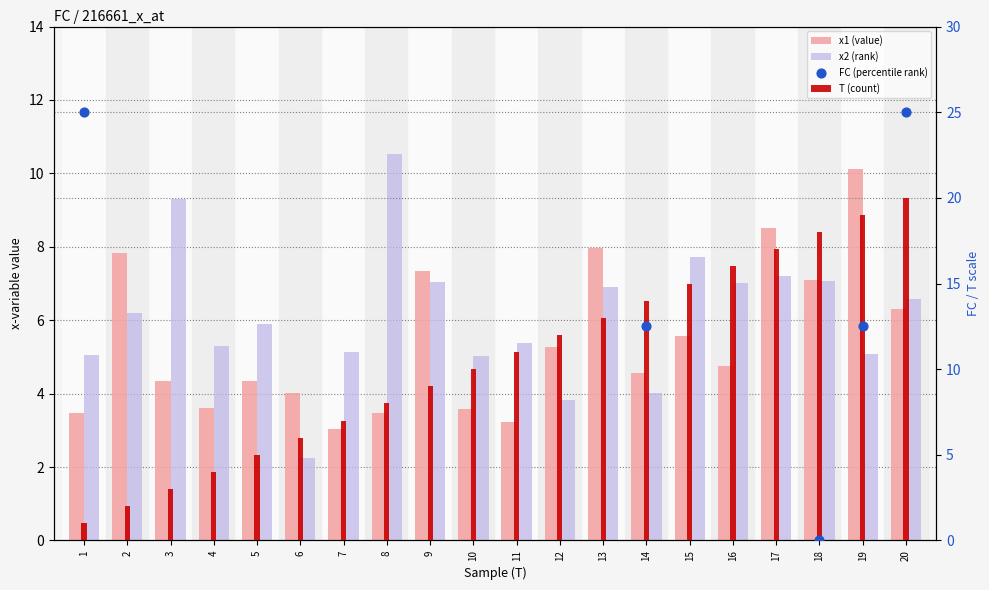

Which series has the largest Y range (max minus min)?

FC (percentile rank)